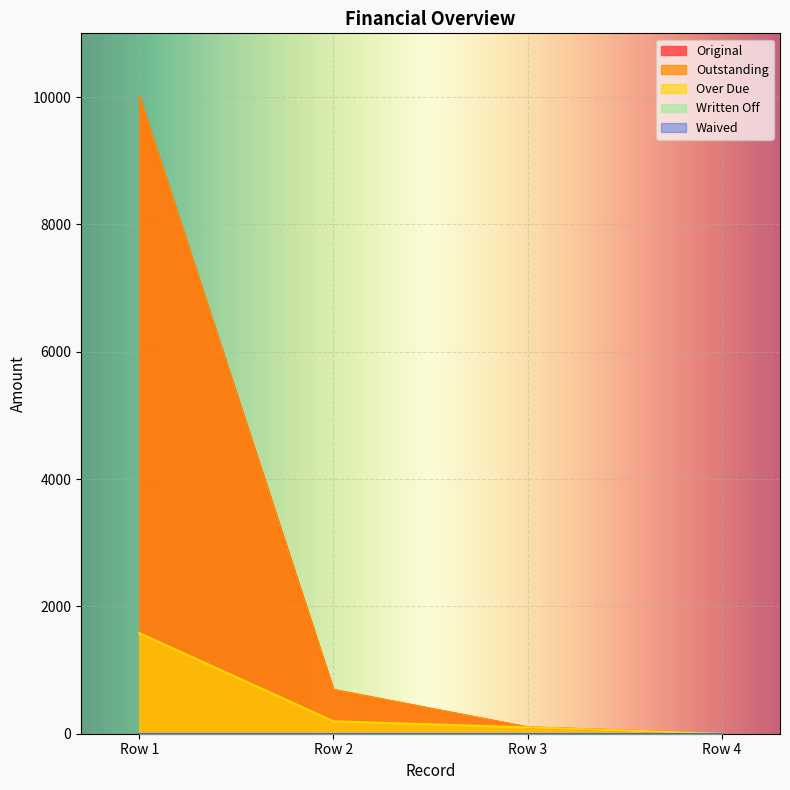

Is it true that Original equals 100.0 at 0?

True